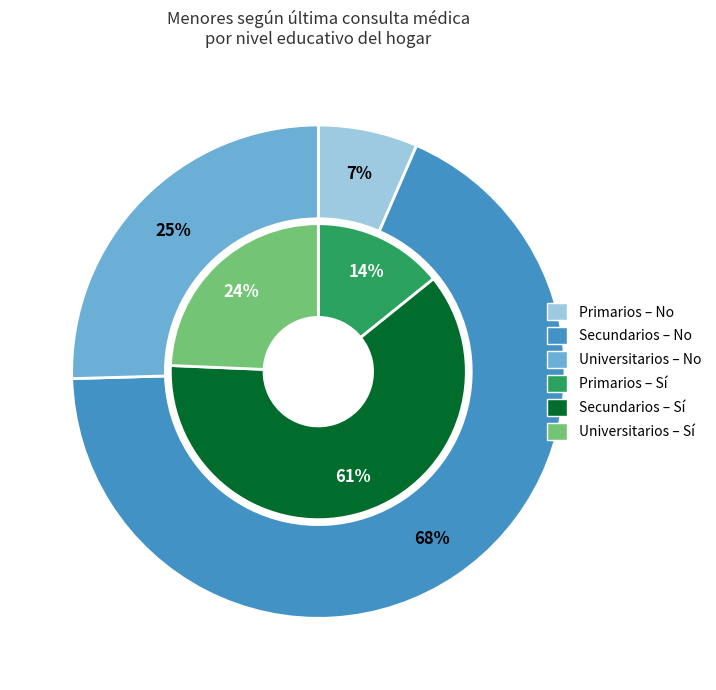

Is there a majority slice in this chart?

Yes